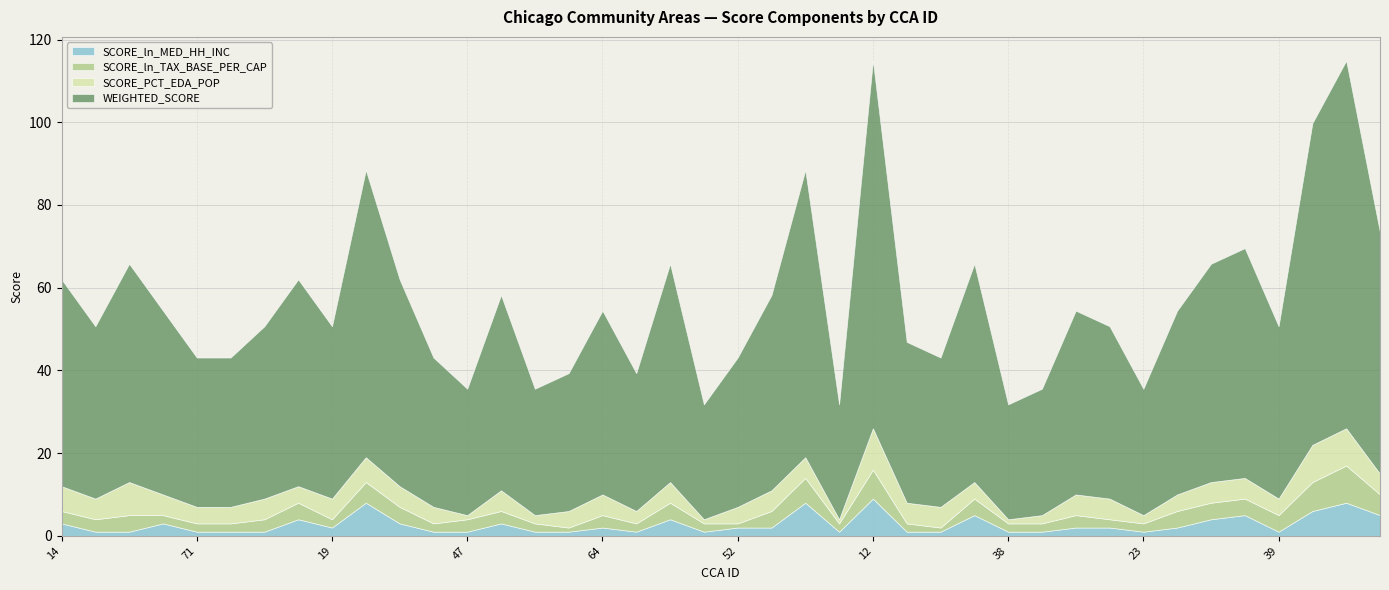

In SCORE_ln_TAX_BASE_PER_CAP, how many points are lower than both neighbors (excluding endpoints)?

7